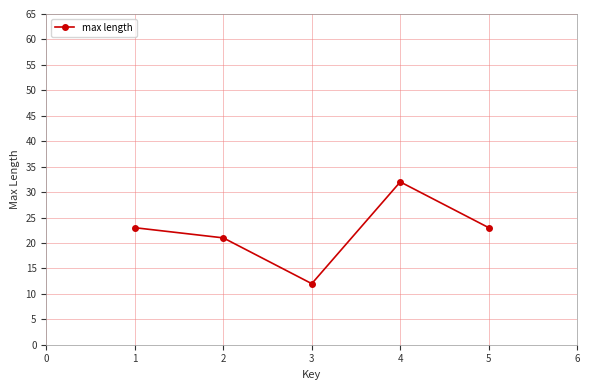

Read the value at 3, to the nearest 10.

10